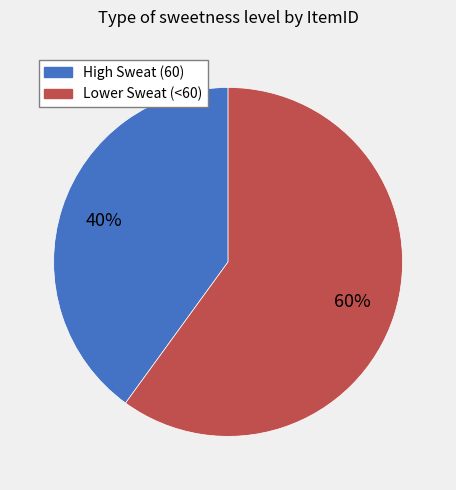

To the nearest percent, what is the difference between the largest and smallest slice percentages?

20%